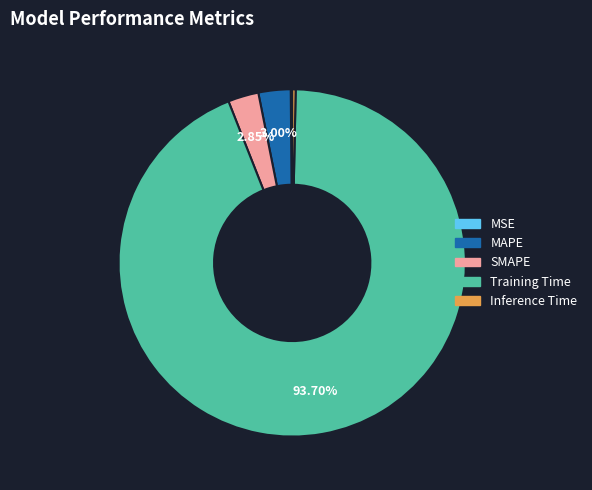

Which category has the biggest portion of the pie?

Training Time